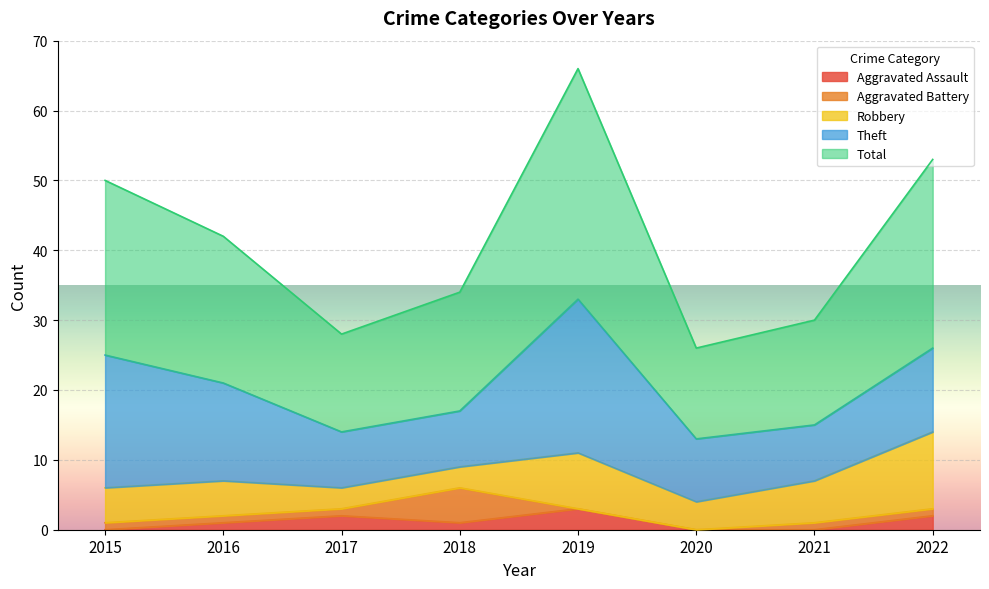

At 2017, list the series in order from largest to smallest.

Total, Theft, Robbery, Aggravated Assault, Aggravated Battery